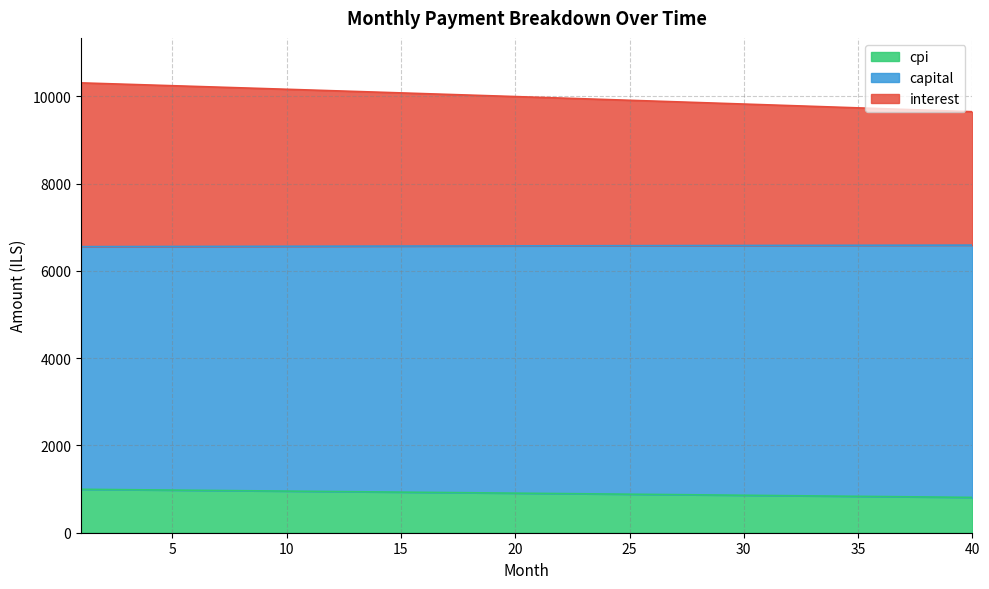

Does the chart have visible grid lines?

Yes